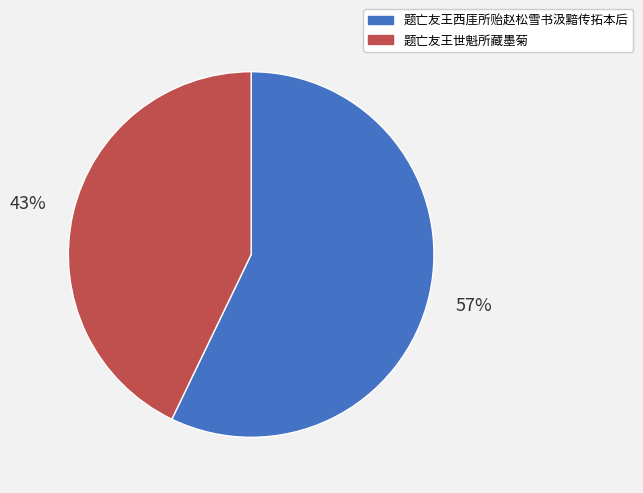

How many slices are in this pie chart?

2